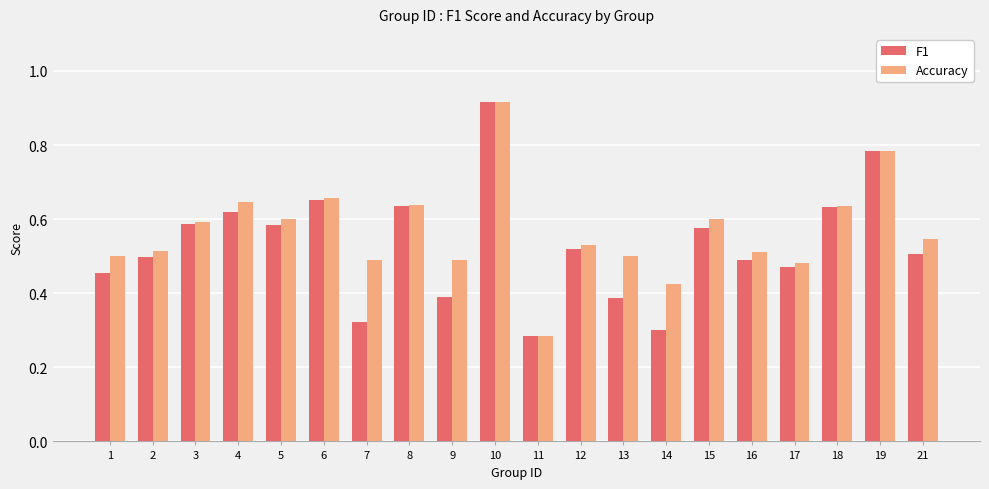

List the series in order of their overall mean, highest first.

Accuracy, F1